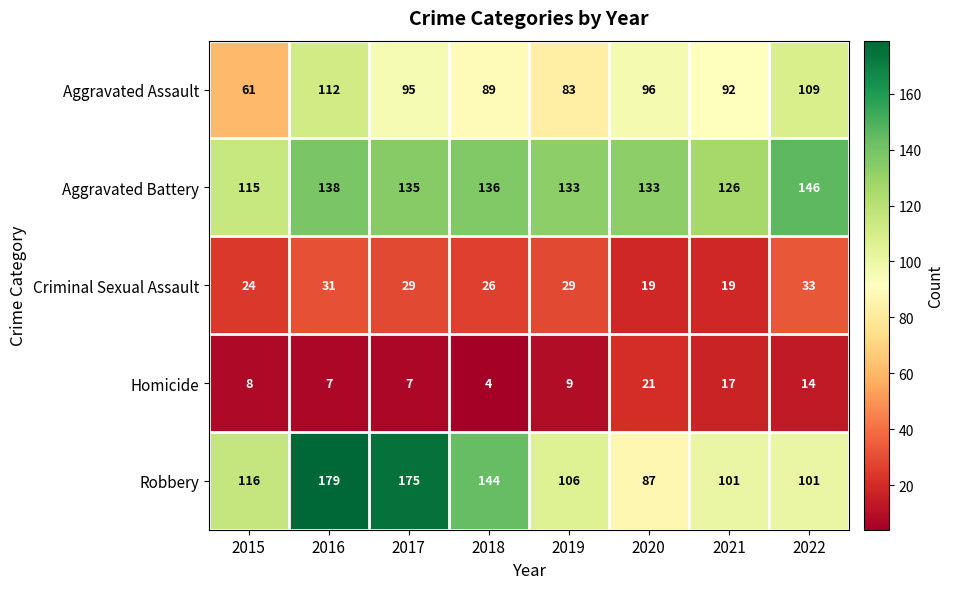

What is the total value across all series at 2022?

403